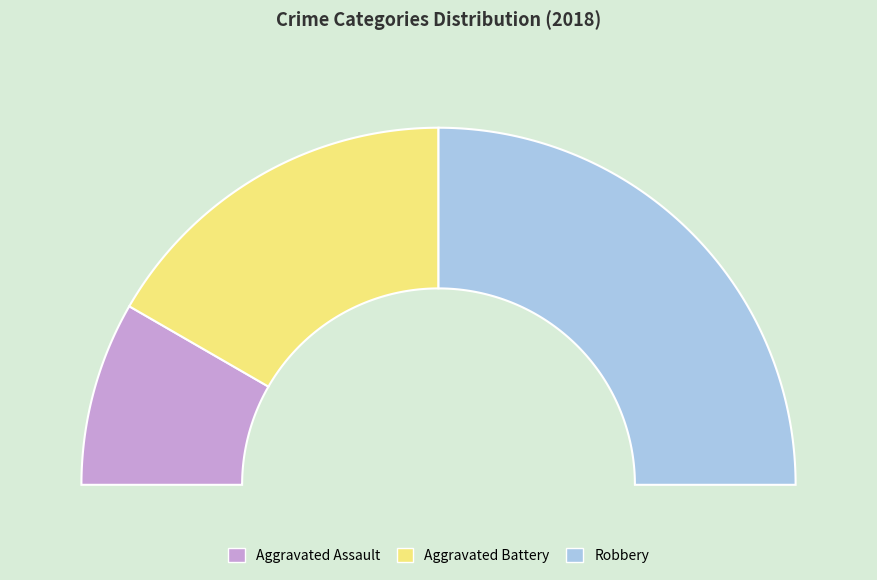

Count the number of slices in the pie.

3